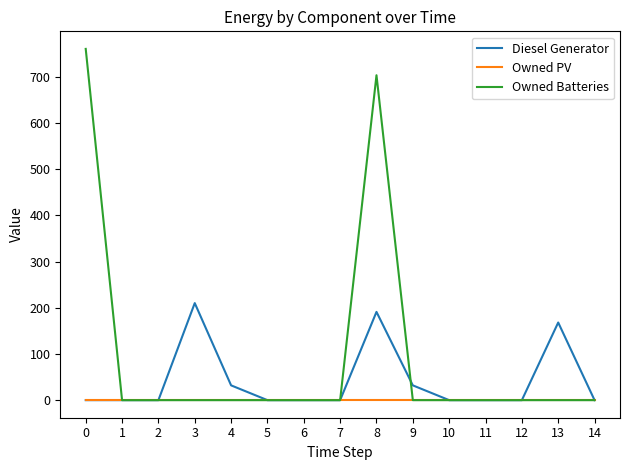

How many distinct data groups are displayed?

3